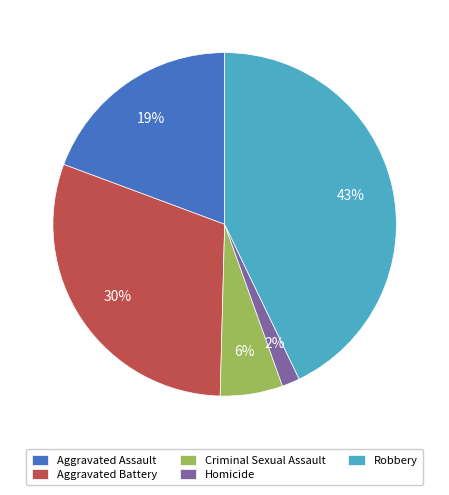

Combined, do Aggravated Assault and Homicide account for over 50%?

No